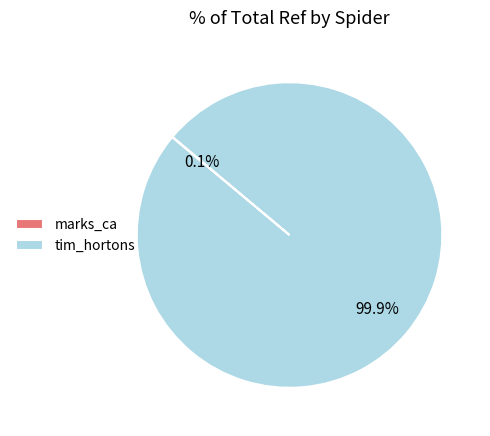

Does any single category account for the majority?

Yes